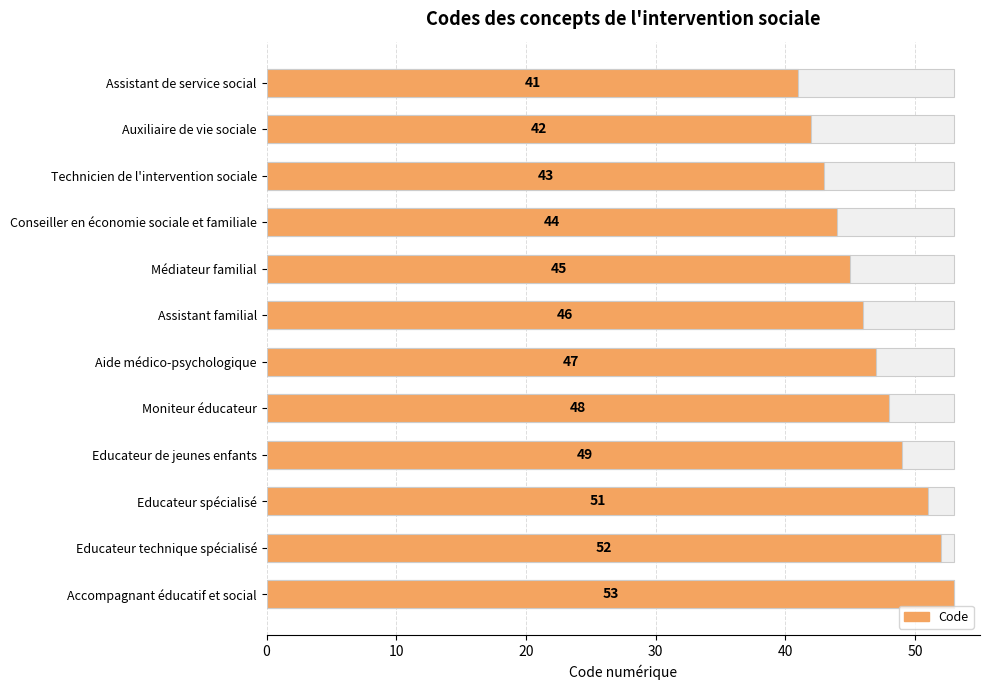

Where does the data first go above 47?

Moniteur éducateur